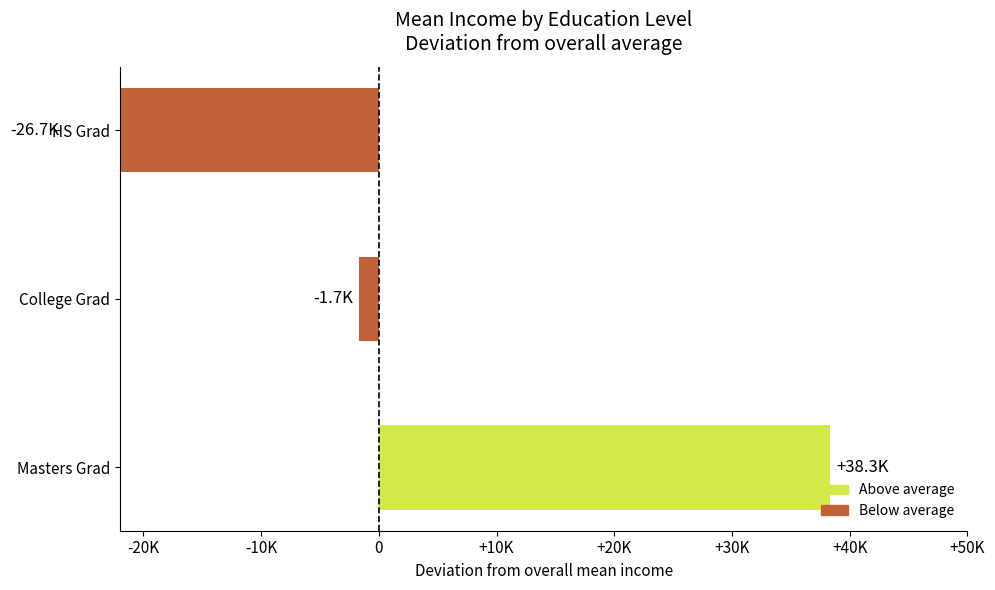

What is the difference between the maximum and second lowest values?

40000.0